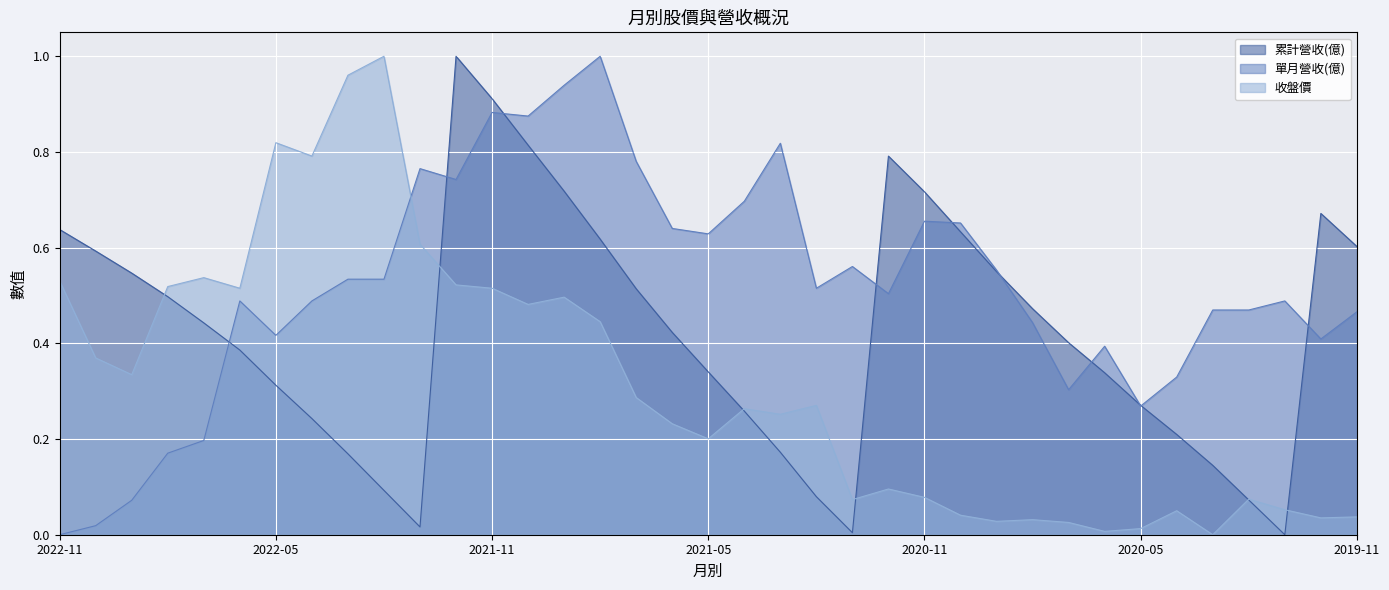

What position from the left is 2022-10?

2